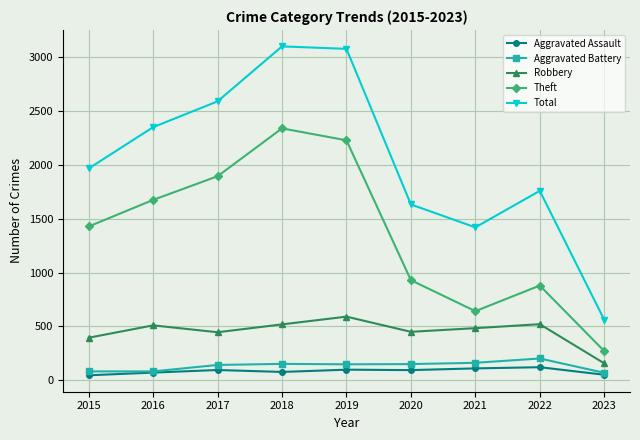

Is it true that Robbery equals 277 at 2018?

False